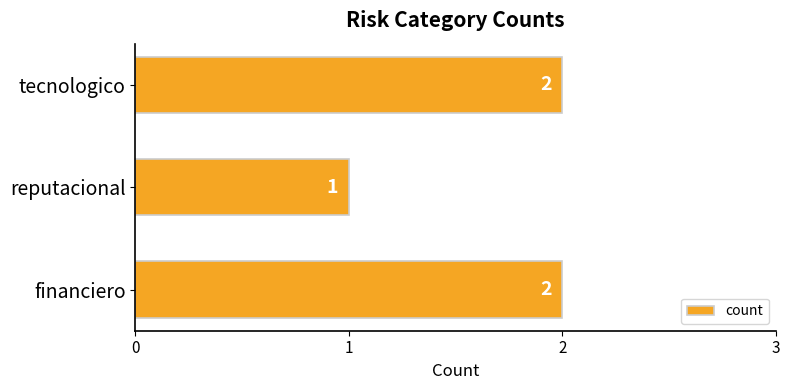

What is the greatest value displayed?

2